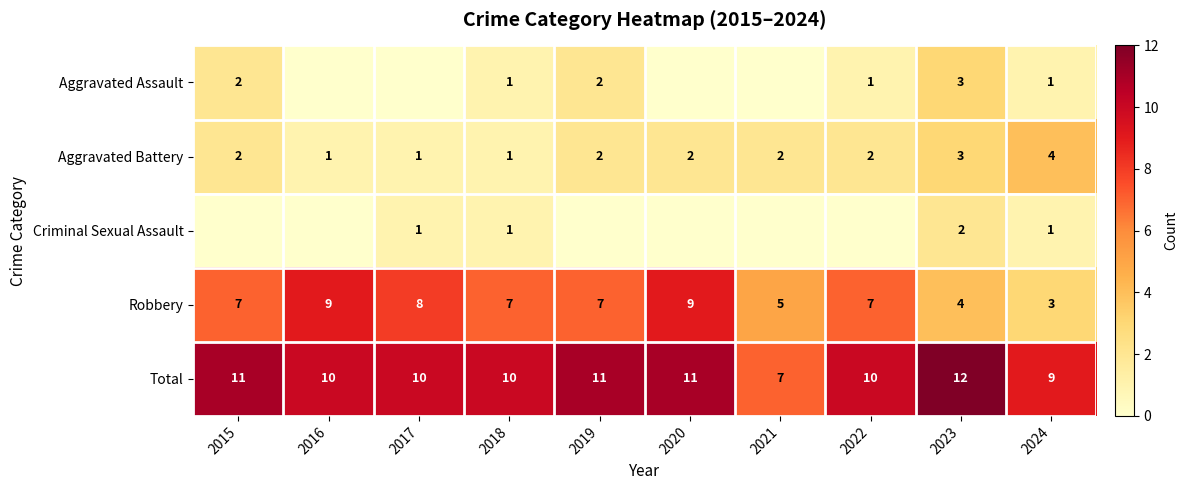

True or false: Robbery has a value of 2 at 2019.

False